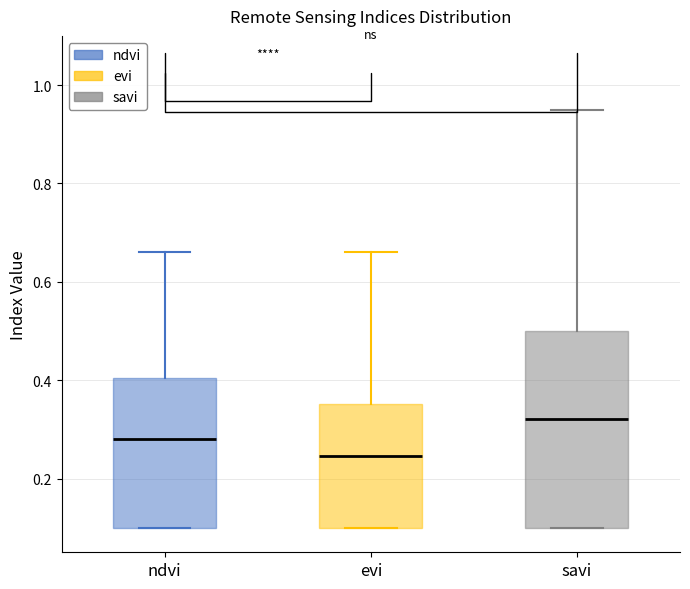

Reading left to right, transcribe this box plot: for each box, give where its median line is, the range the box spans, and where its two whiskers end, as read against the y-axis. The values are not printed on the chart, so give them approximately, as read against the axis.

ndvi: median 0.28, box 0.10 to 0.40, whiskers 0.10 to 0.66
evi: median 0.24, box 0.10 to 0.36, whiskers 0.10 to 0.66
savi: median 0.32, box 0.10 to 0.50, whiskers 0.10 to 0.96